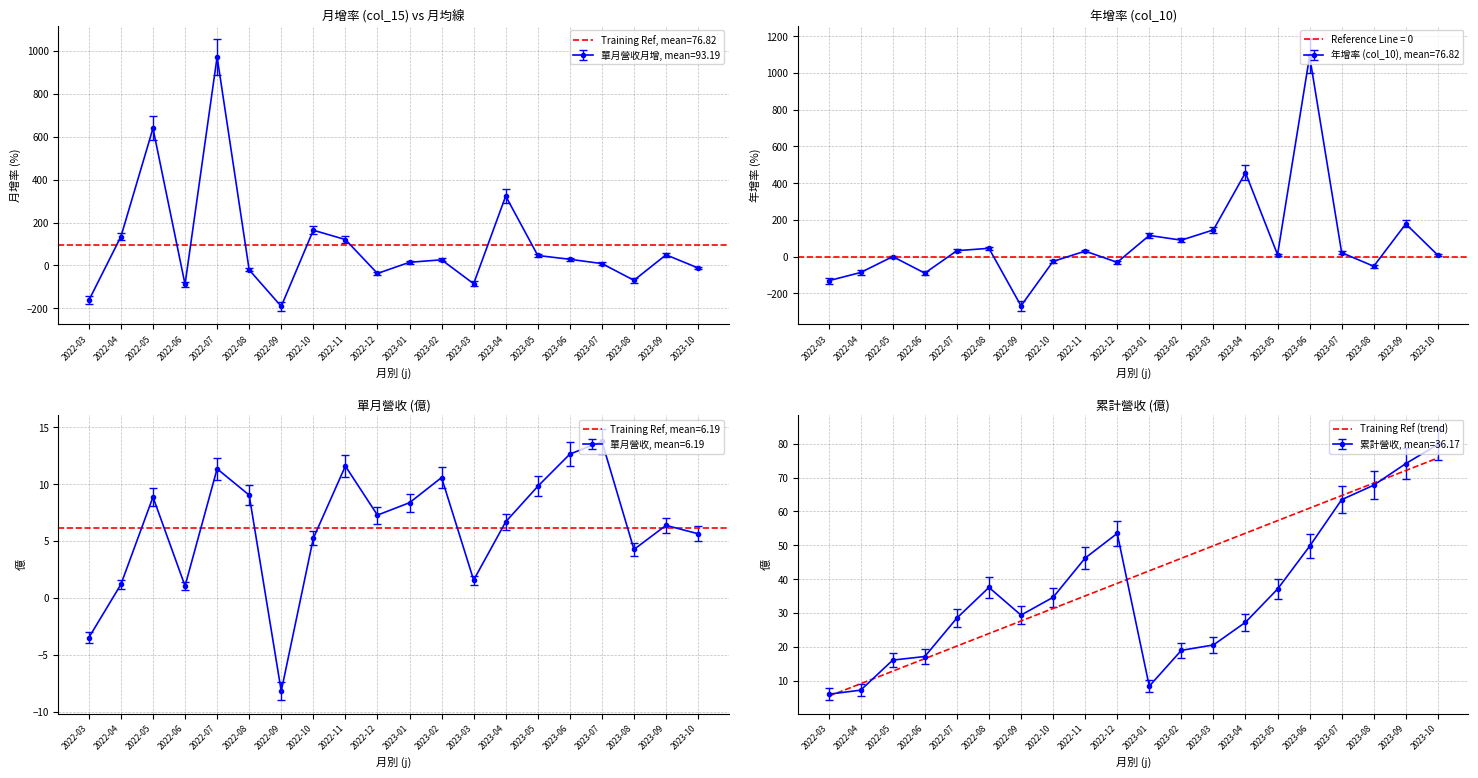

Is this an area chart (filled region under the line)?

No